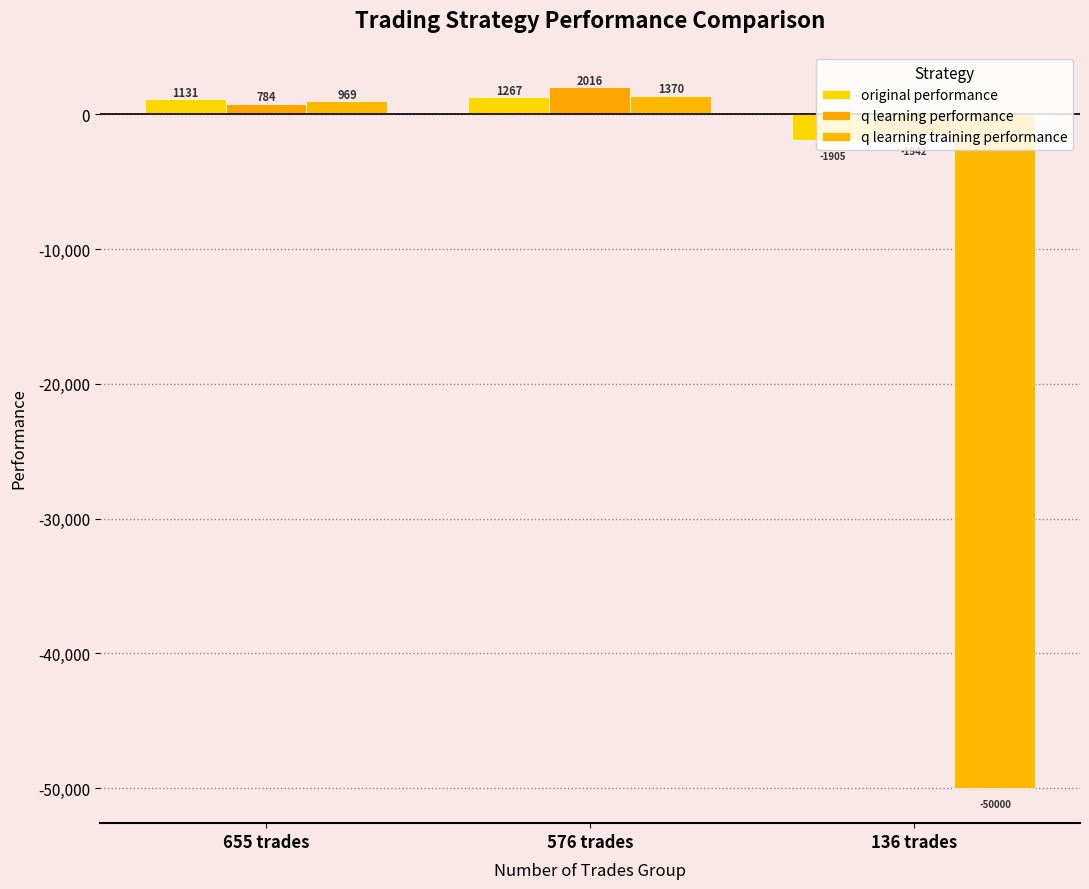

The value of q learning training performance at 136 trades is -50000.0. True or false?

True